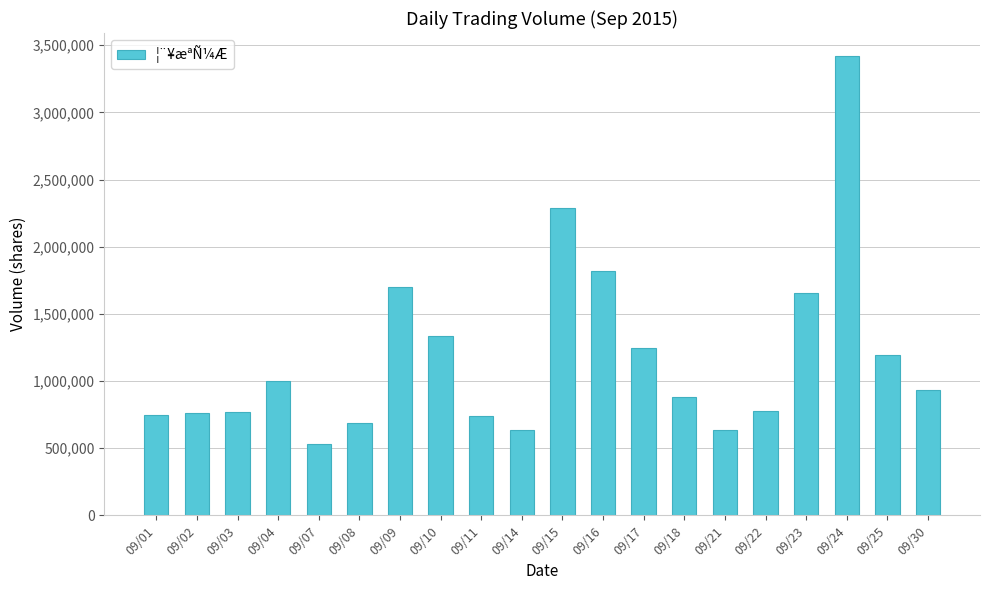

What is the greatest value displayed?

3420316